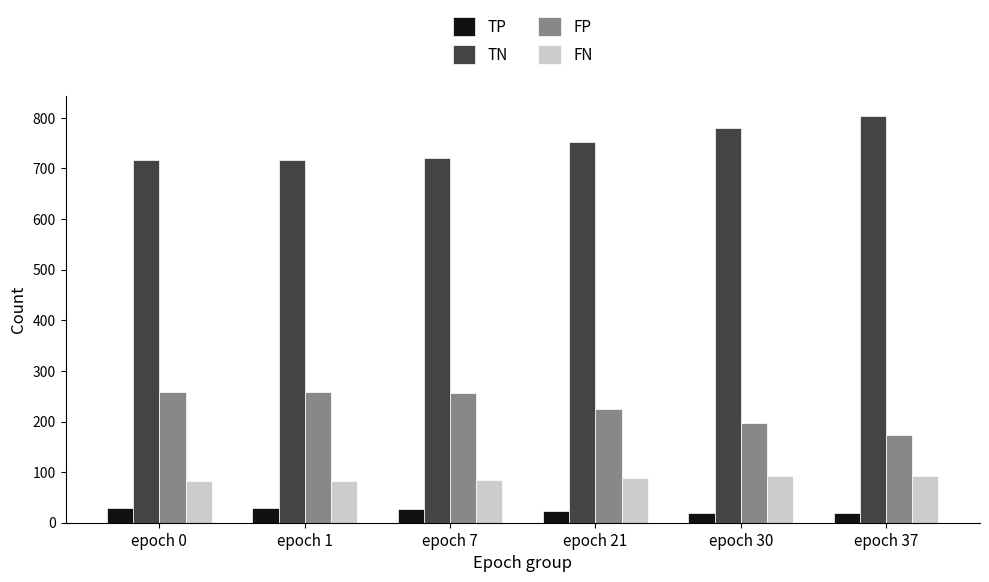

Count the TP values in the range 20 to 29.

5